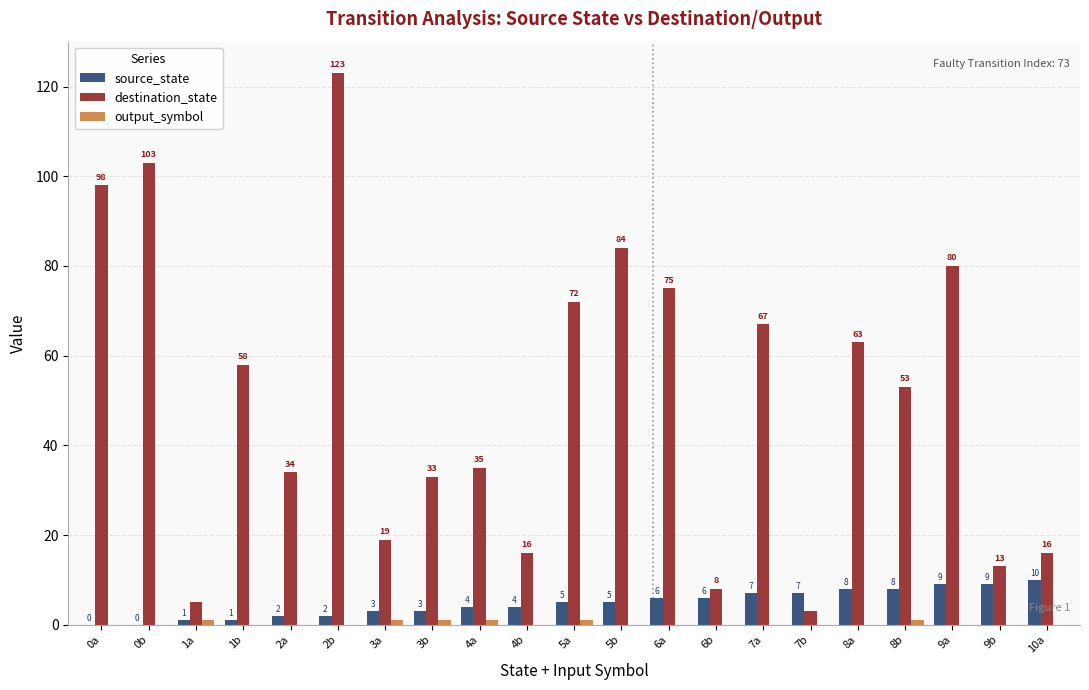

What is the sum of the destination_state values at 4a and 6b?

43